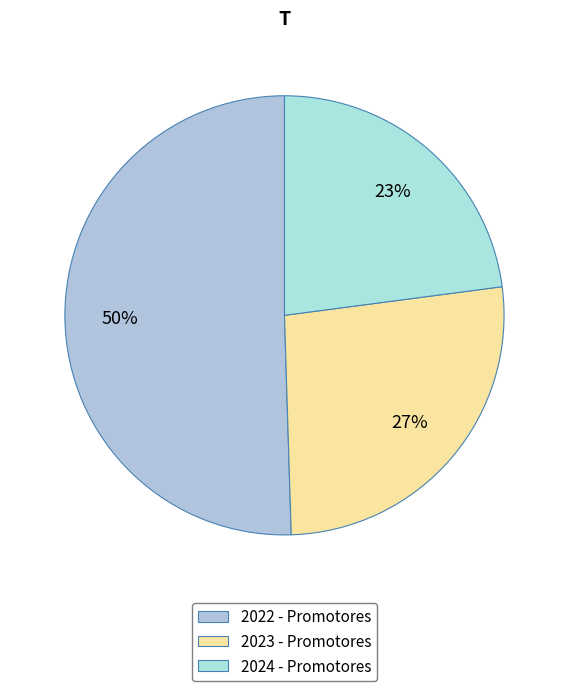

Count the number of slices in the pie.

3